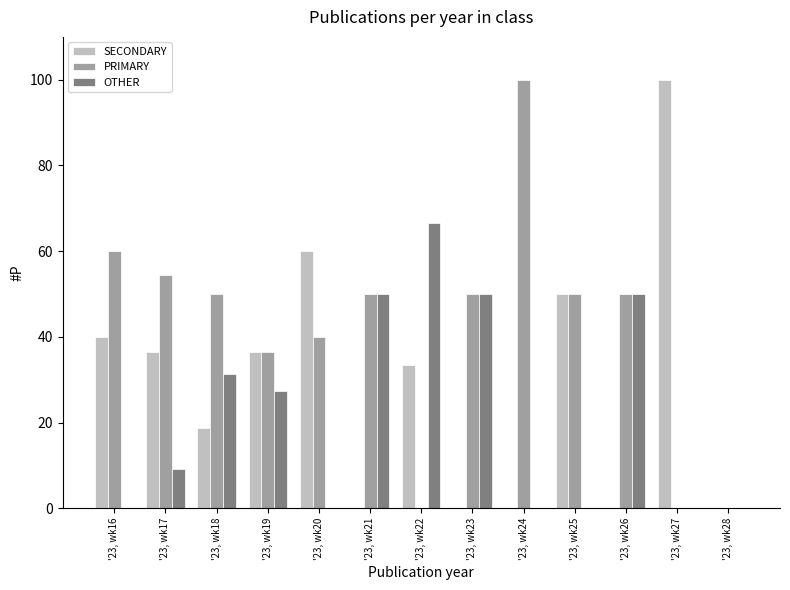

The OTHER series shows 32.8 at '23, wk26. True or false?

False